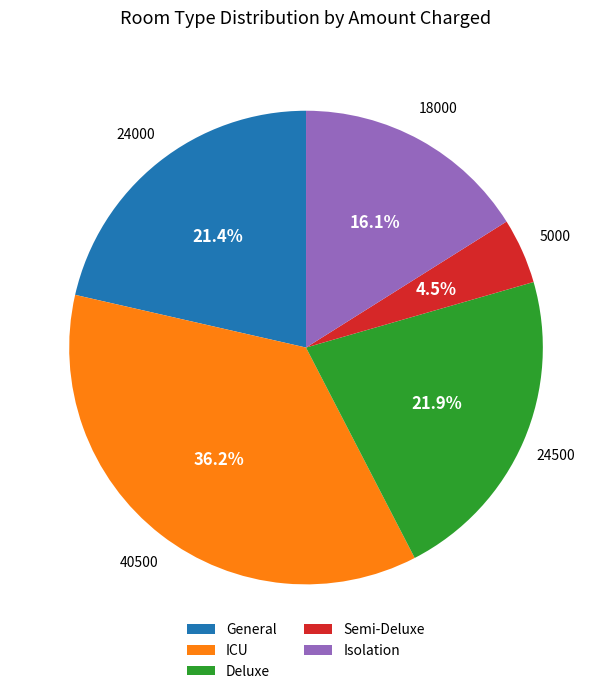

Is there any slice that represents more than half of the pie?

No